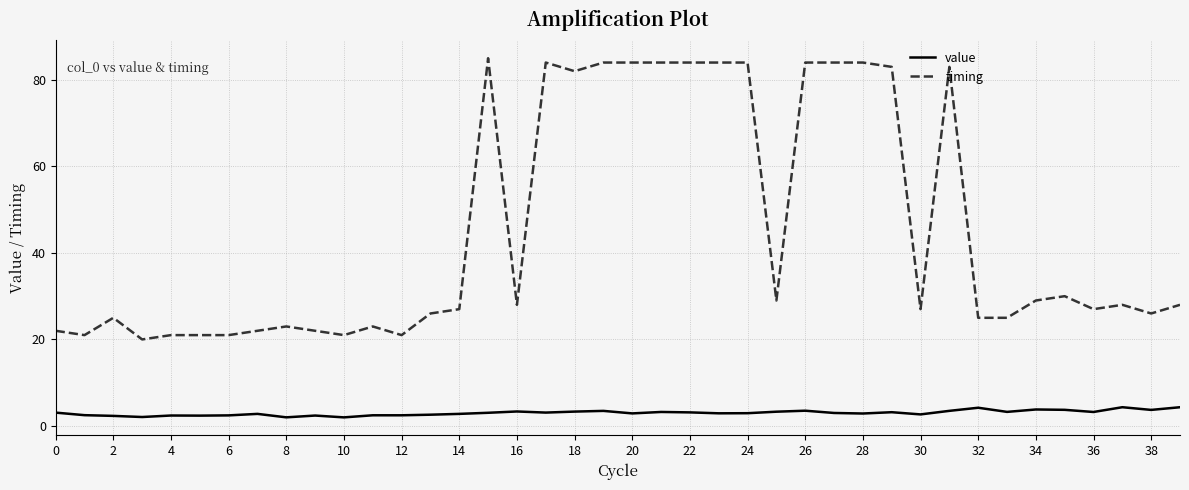

True or false: value and timing cross at least once.

False